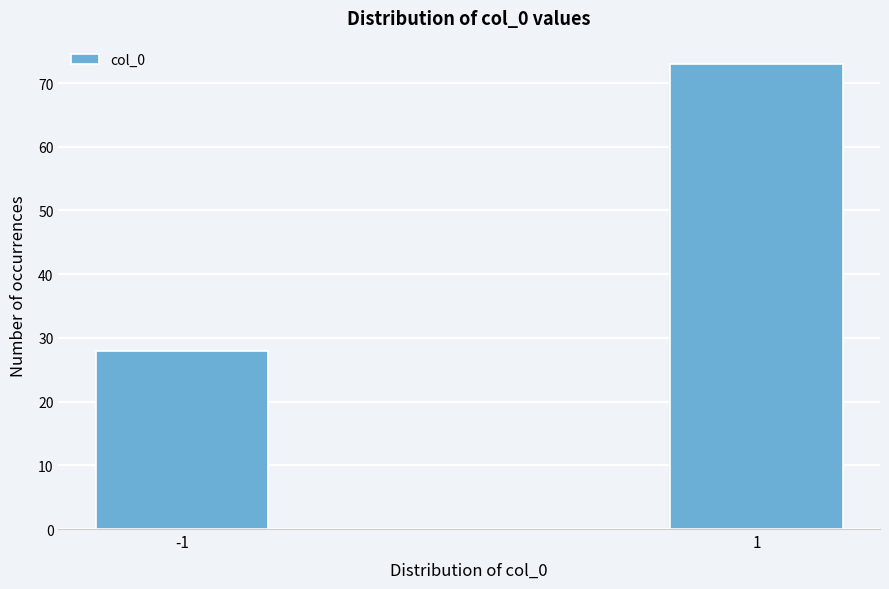

Reading right to left, transcribe all the data shown in this chart.

1=73	-1=28